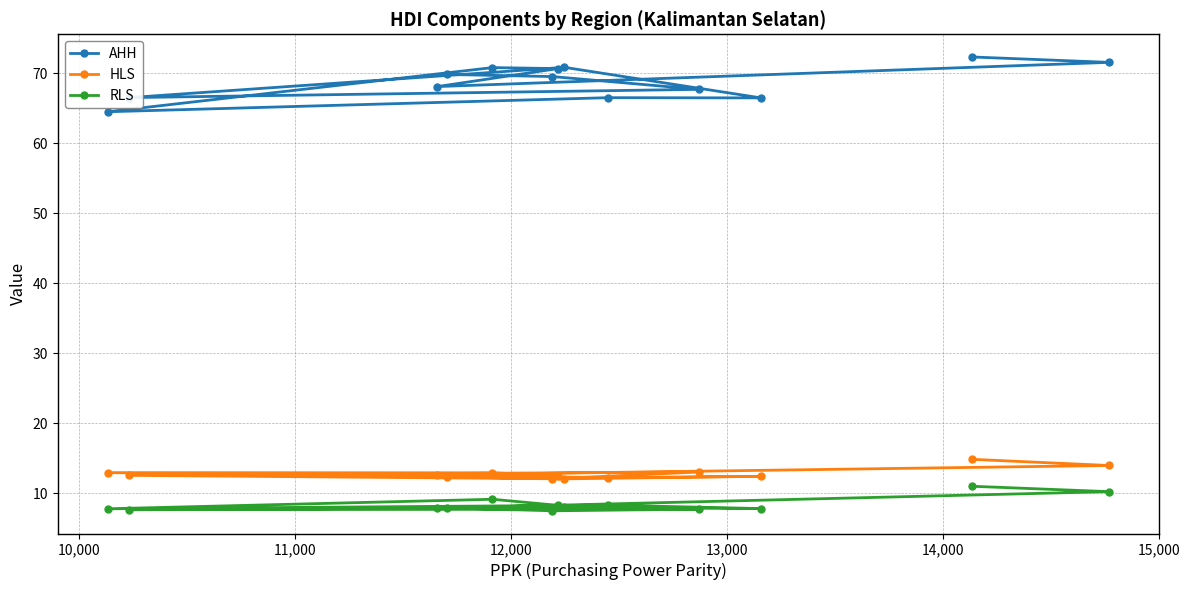

What is the sum of all HLS values?

166.3